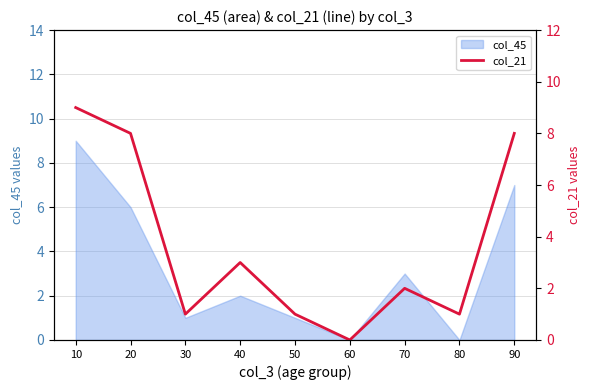

How many interior local peaks (higher than both neighbors) does the data have?

2